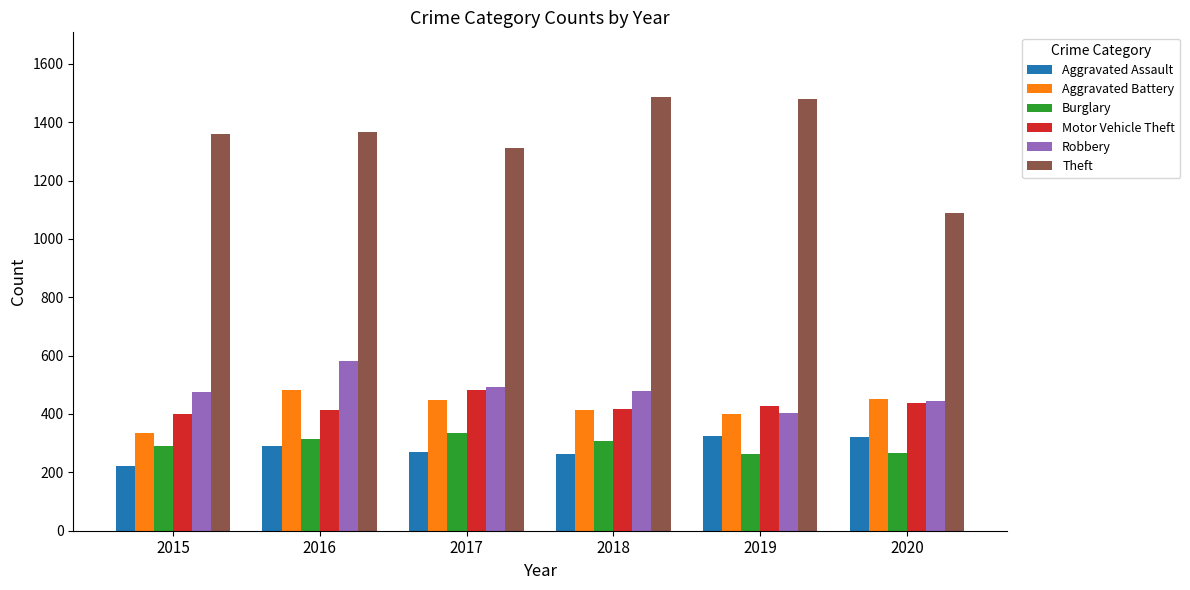

Where is Theft nearest to the value 1286?

2017